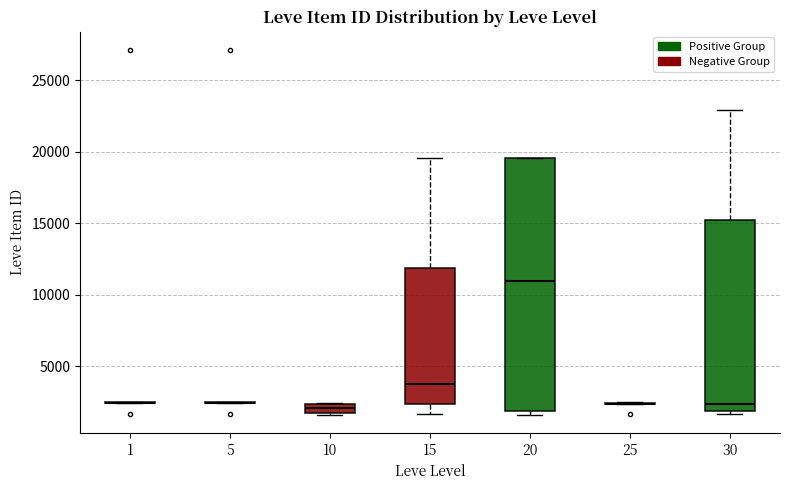

Which box is the tallest, from its lower edge to its upper edge?

20